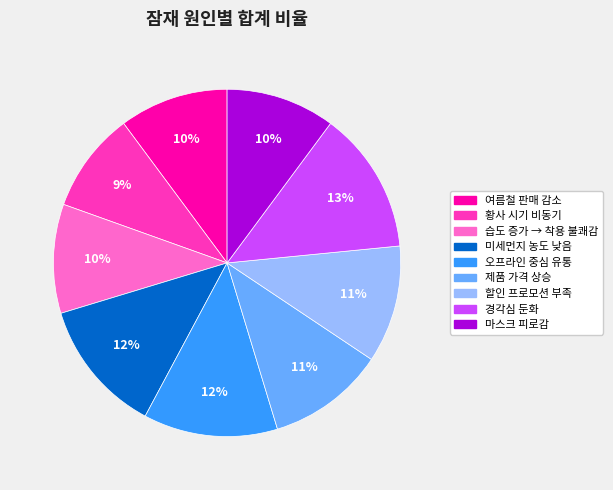

What percentage is the 습도 증가 → 착용 불쾌감 slice, to the nearest percent?

10%